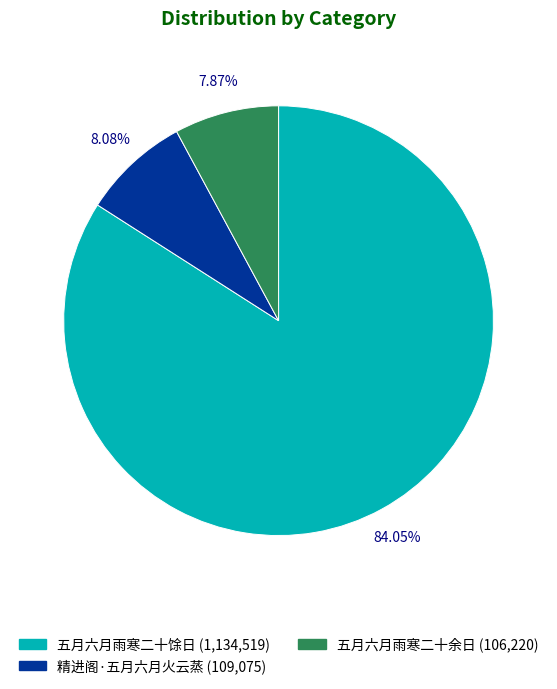

Does 五月六月雨寒二十馀日 account for over 50% of the chart?

Yes